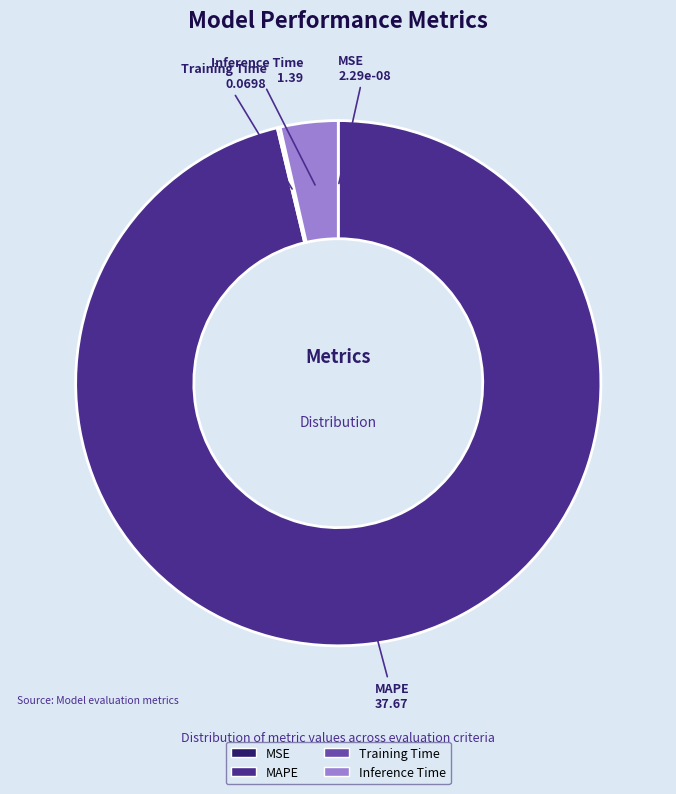

Is it true that Inference Time is 4% of the pie?

True